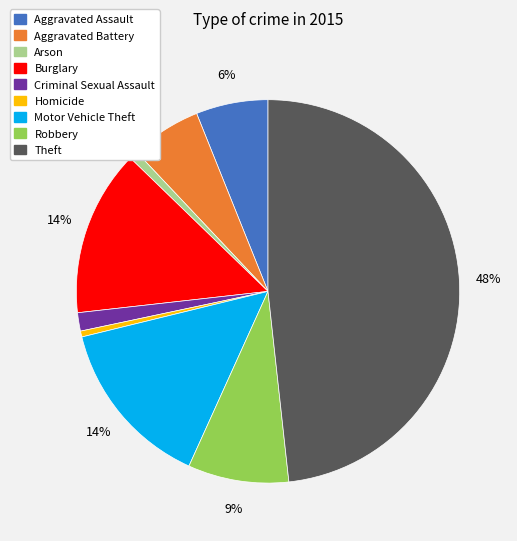

To the nearest percent, what is the average slice percentage?

11%